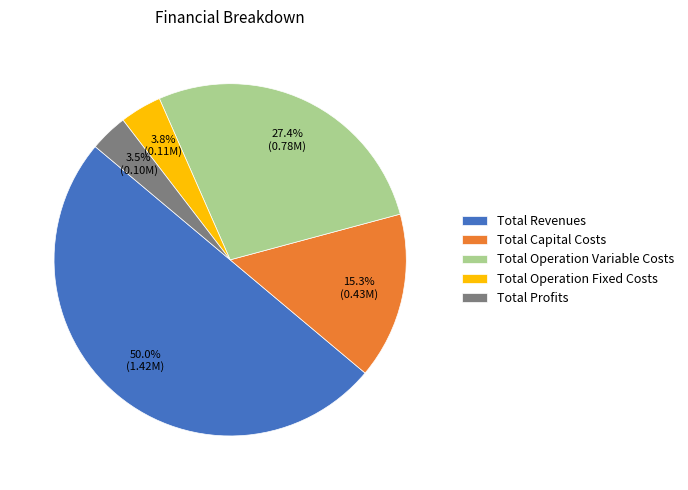

Which has a higher value, Total Operation Variable Costs or Total Profits?

Total Operation Variable Costs